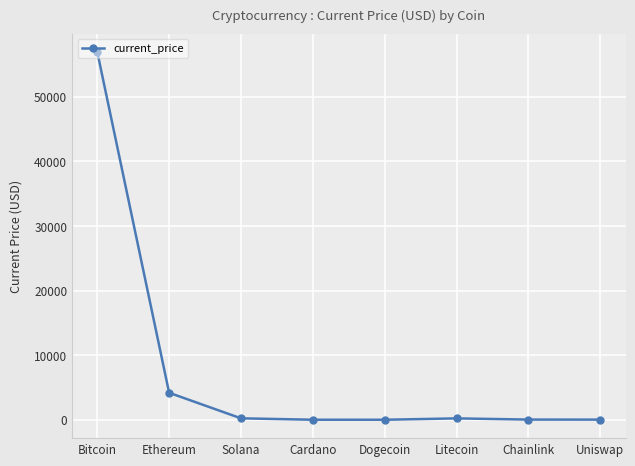

True or false: the data shows 210.7 at Litecoin.

True